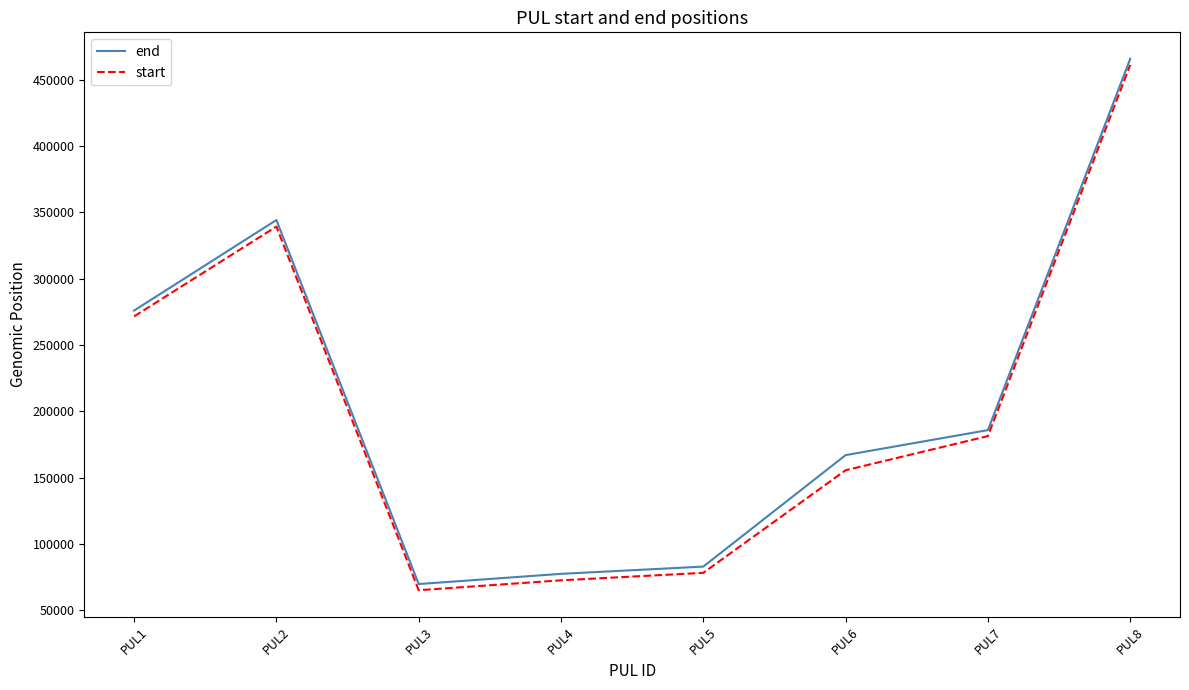

Reading left to right, extract all data points from this chart.

end: 275934	344158	69863	77541	83011	167006	185867	465578
start: 271545	339214	65210	72675	78306	155597	181351	461014